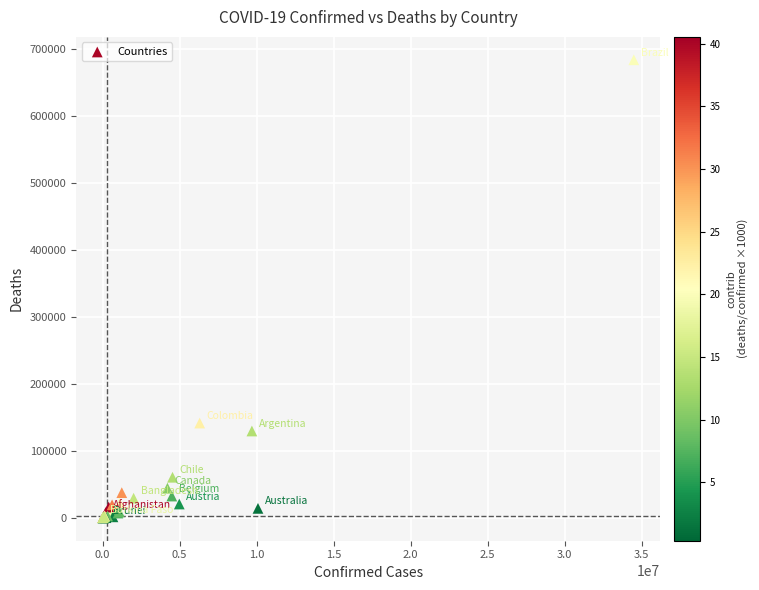

What Y value in the scatter plot is closest to 342223?

141646